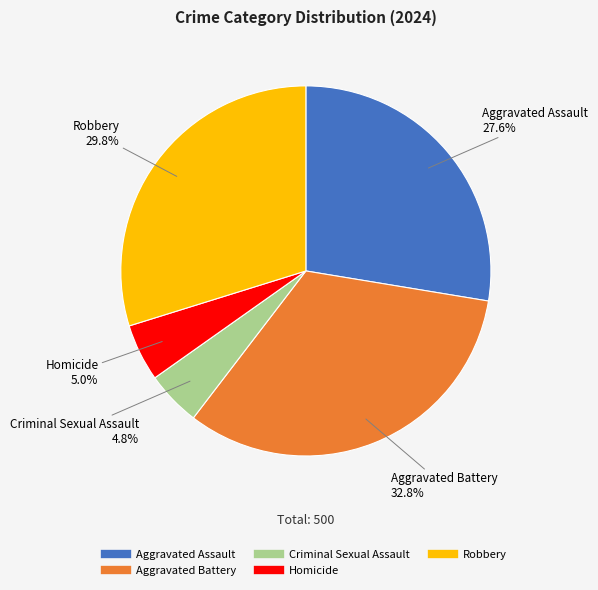

Which slice is the largest?

Aggravated Battery